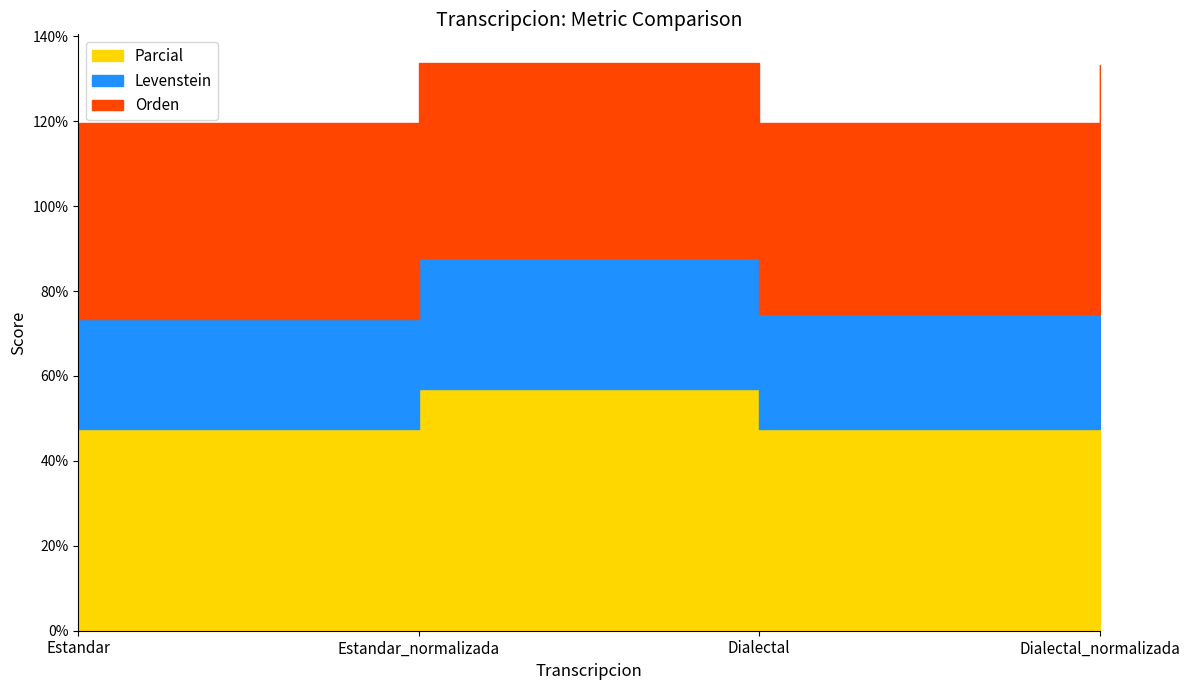

What are all the series names shown in the legend?

Parcial, Levenstein, Orden